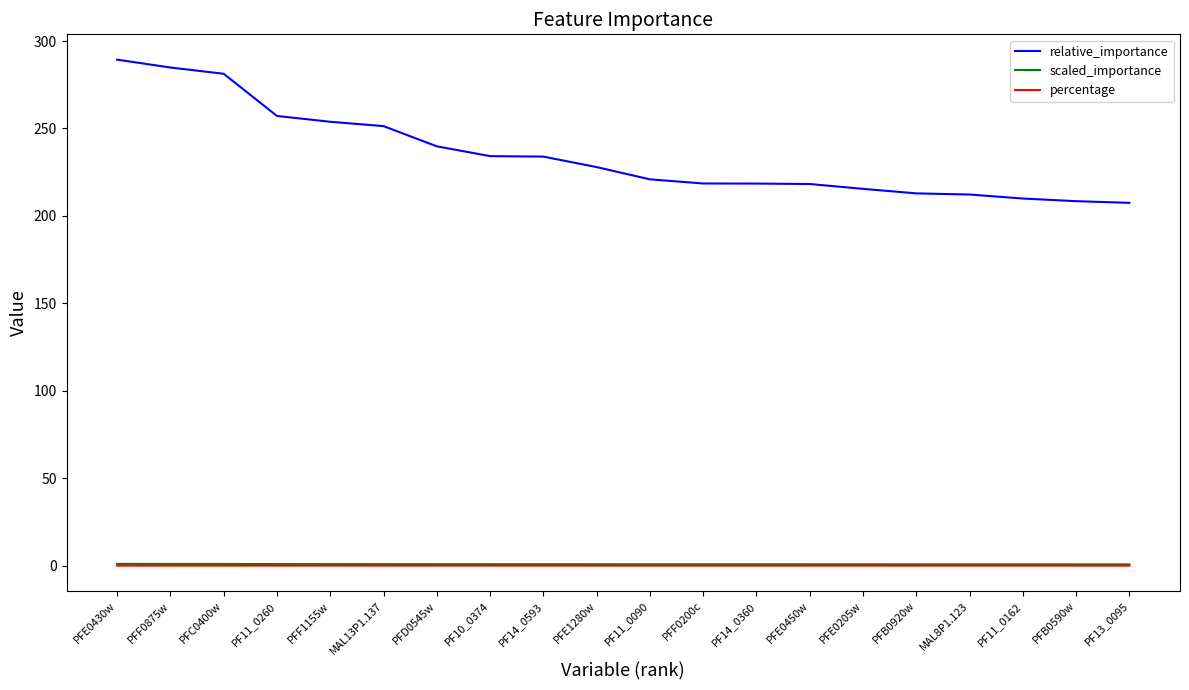

What is the maximum value for relative_importance?

289.4